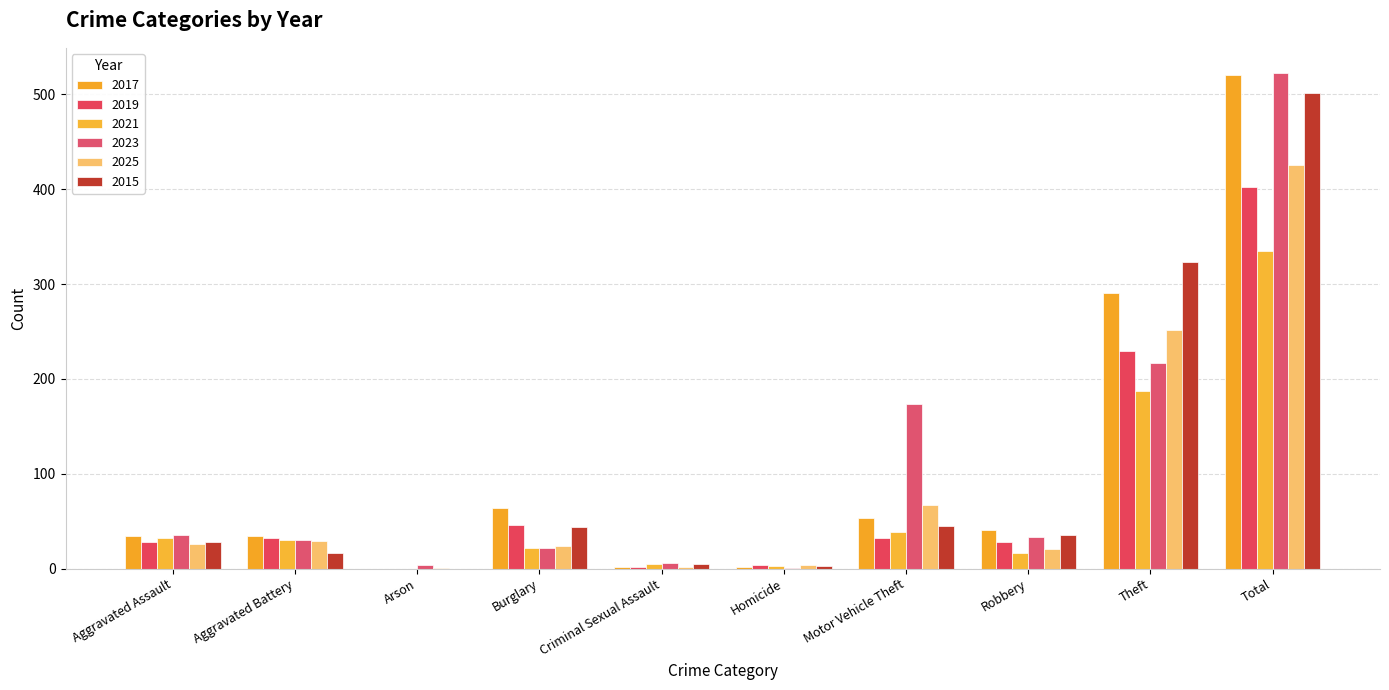

Which series changed the most between Arson and Total?

2017